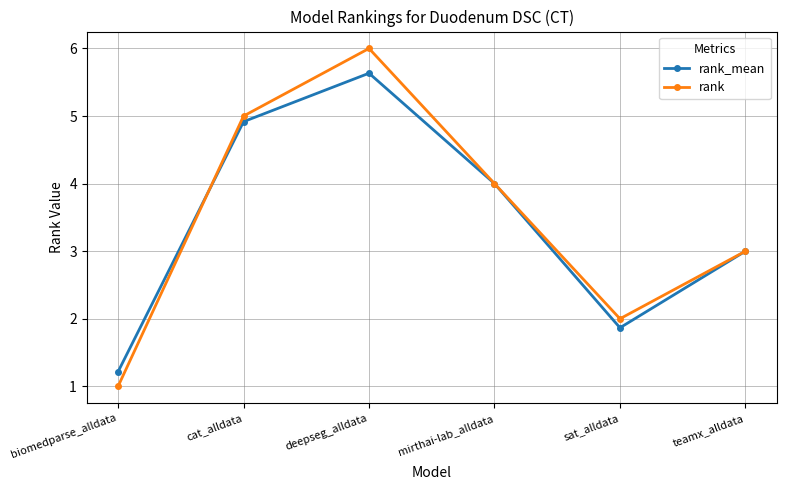

How many interior local valleys does the rank_mean series have?

1